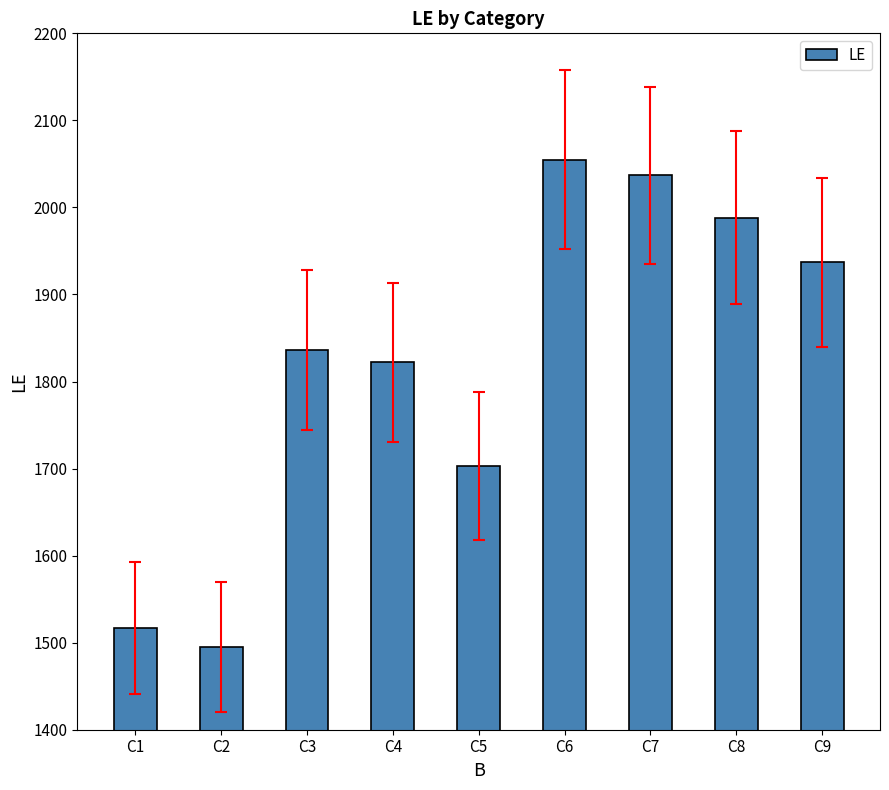

What is the value of the 3rd bar from the left?

1836